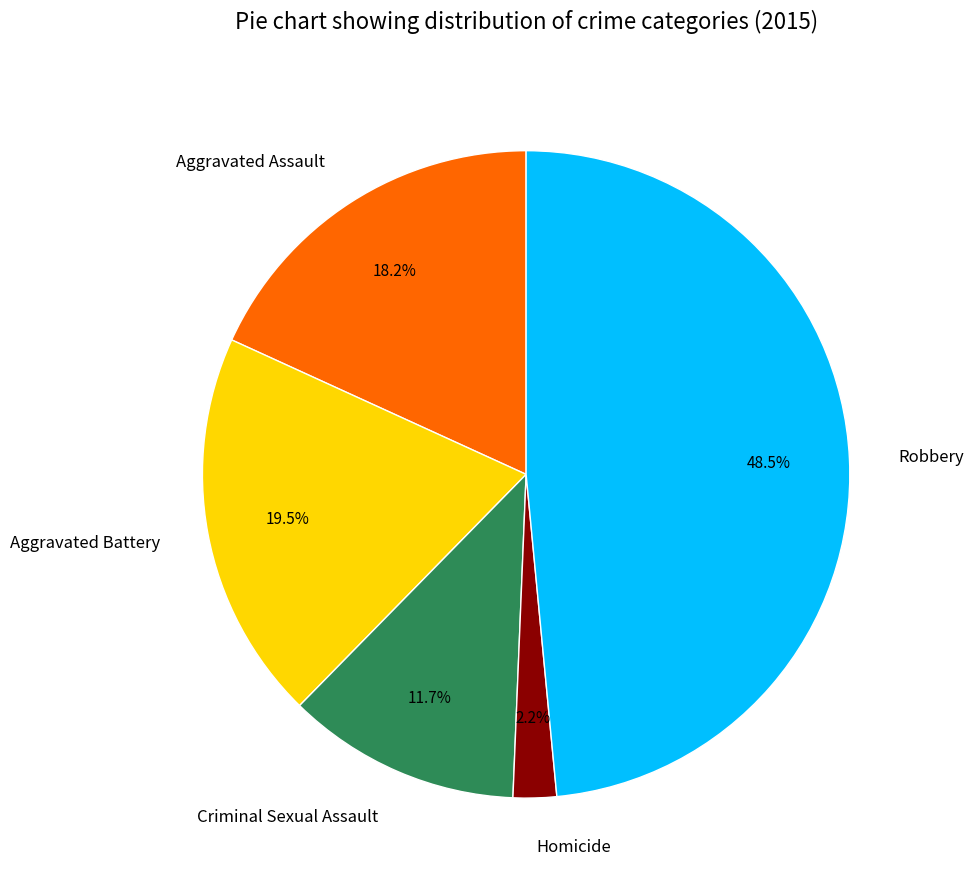

Combined, do Robbery and Criminal Sexual Assault account for over 50%?

Yes